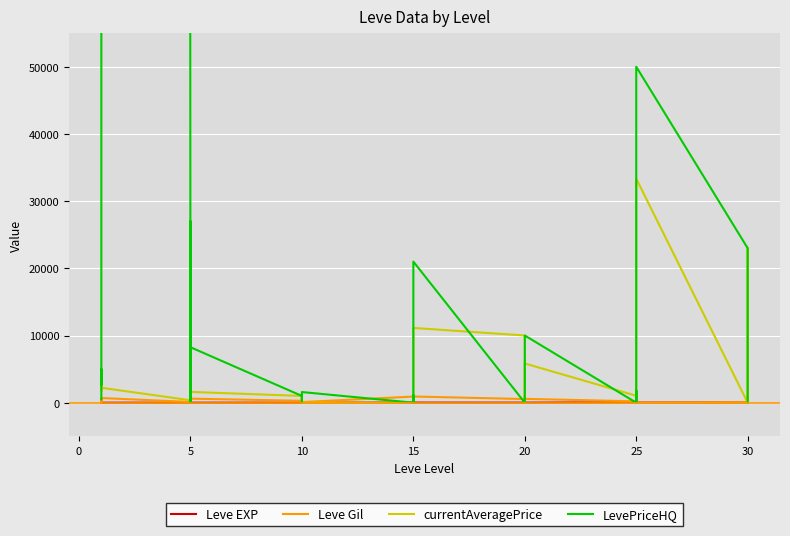

What is the spread (max minus min) of values at 25?

1031